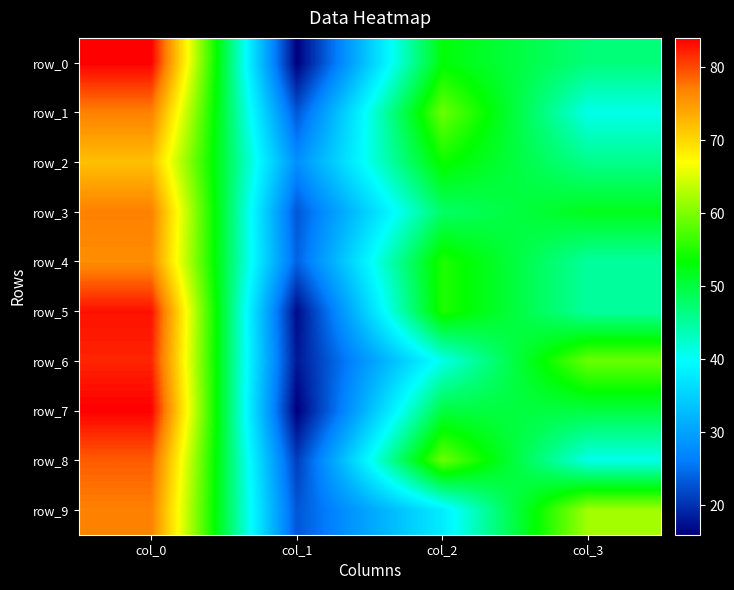

Which series has the largest total across all categories?

row_0